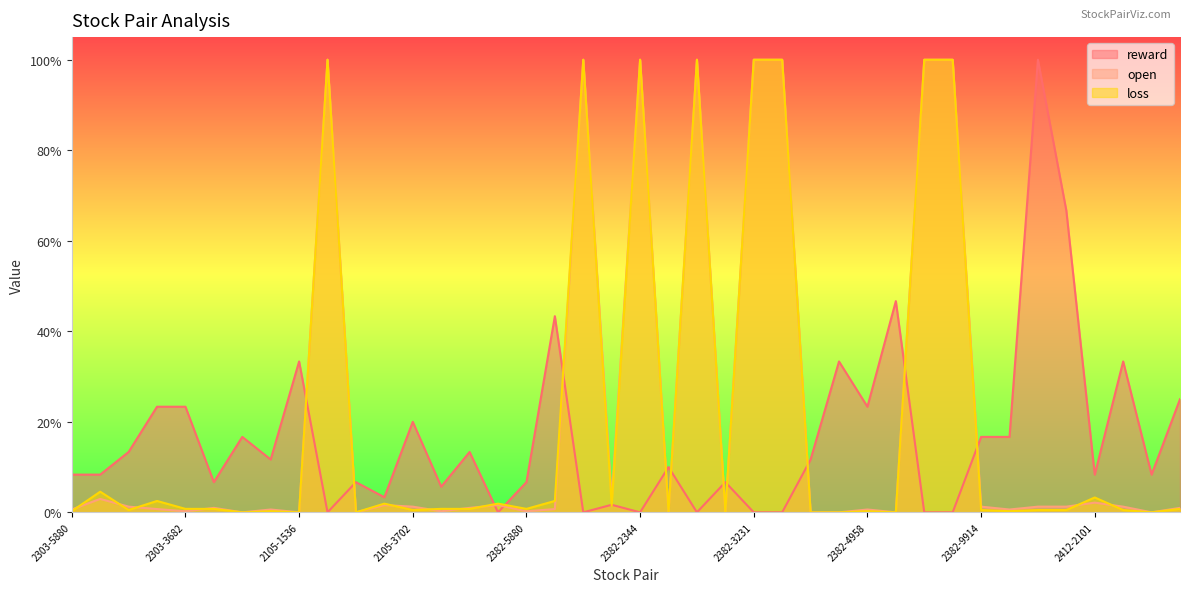

Which category has the lowest value in the open series?

2105-2412